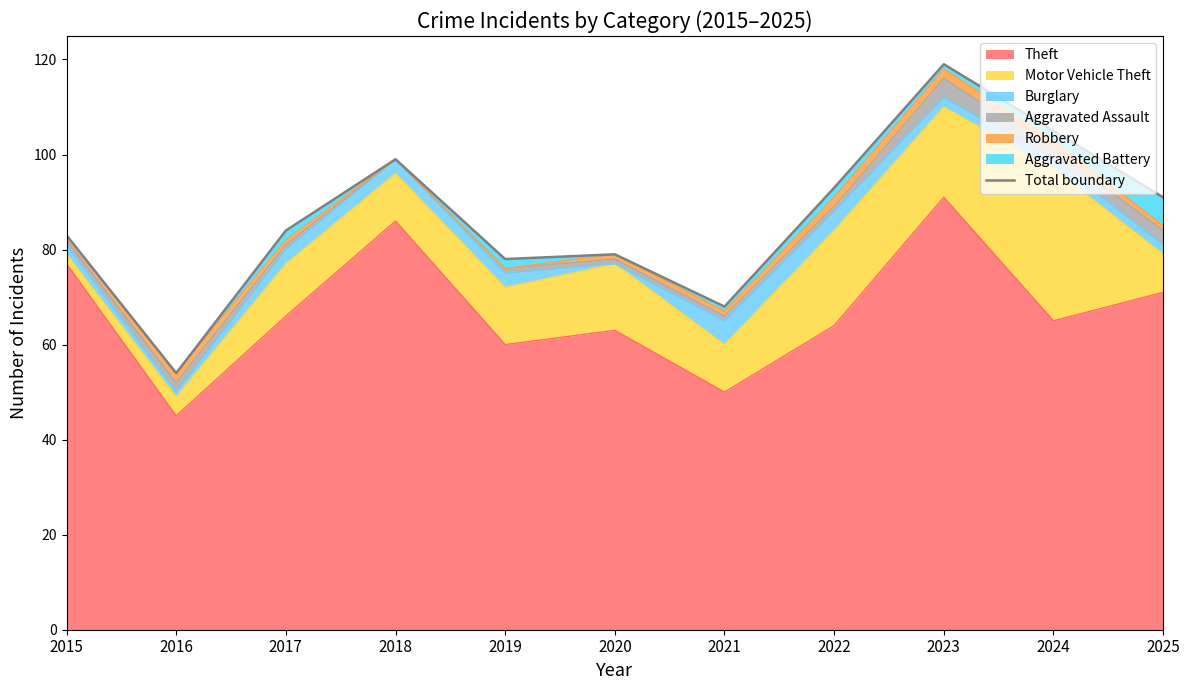

Where does the data first go above 84?

2018